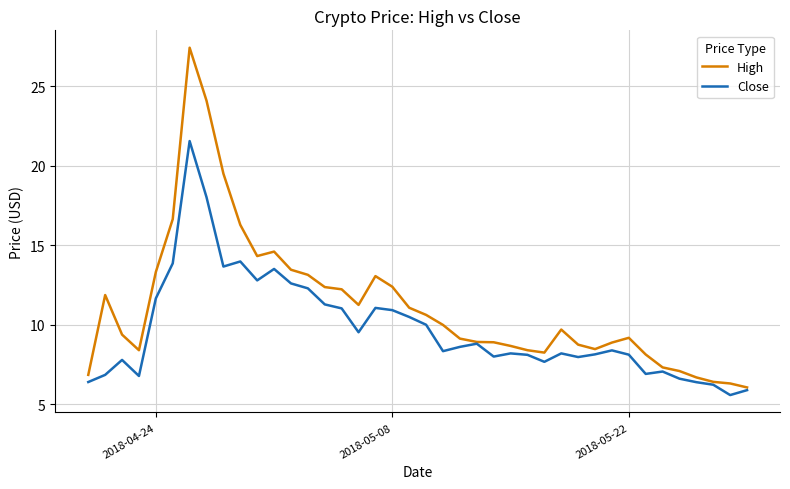

What is the difference between the maximum and minimum values in the High series?

21.4